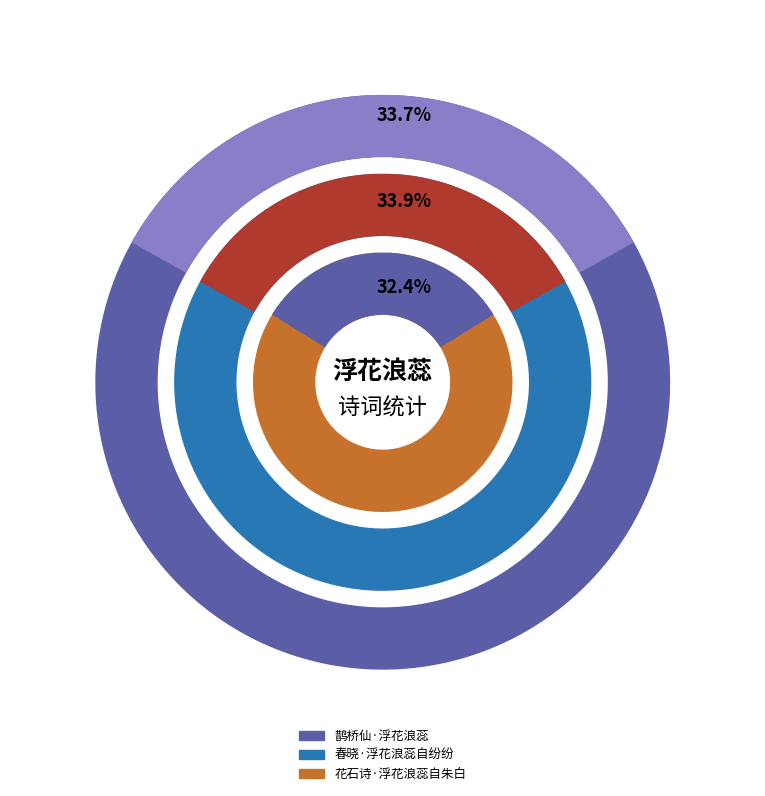

What percentage is the 春晓·浮花浪蕊自纷纷 slice, to the nearest percent?

34%